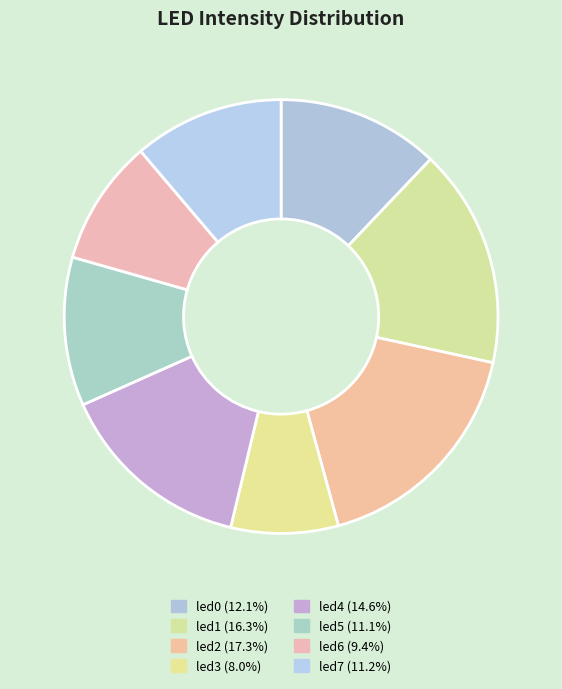

Rank the categories by value from lowest to highest.

led3, led6, led5, led7, led0, led4, led1, led2